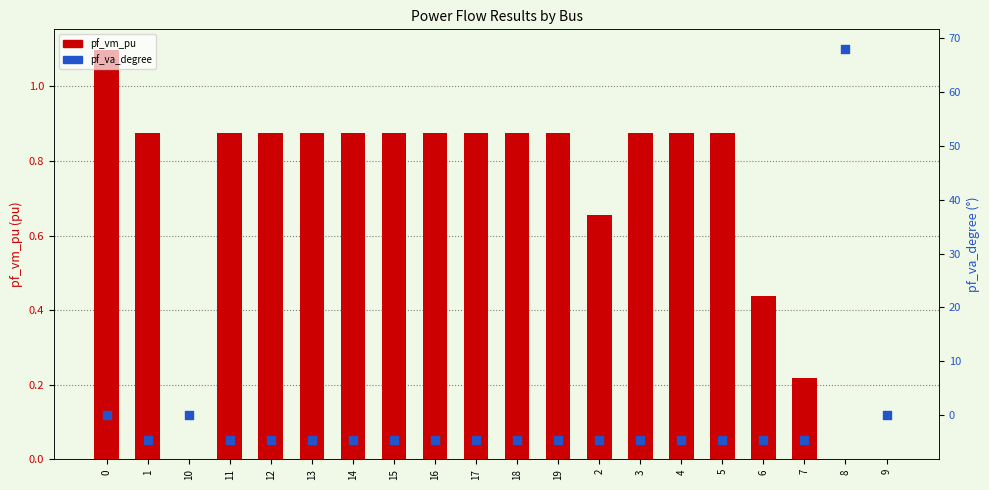

At which category is the sum across all series the highest?

8